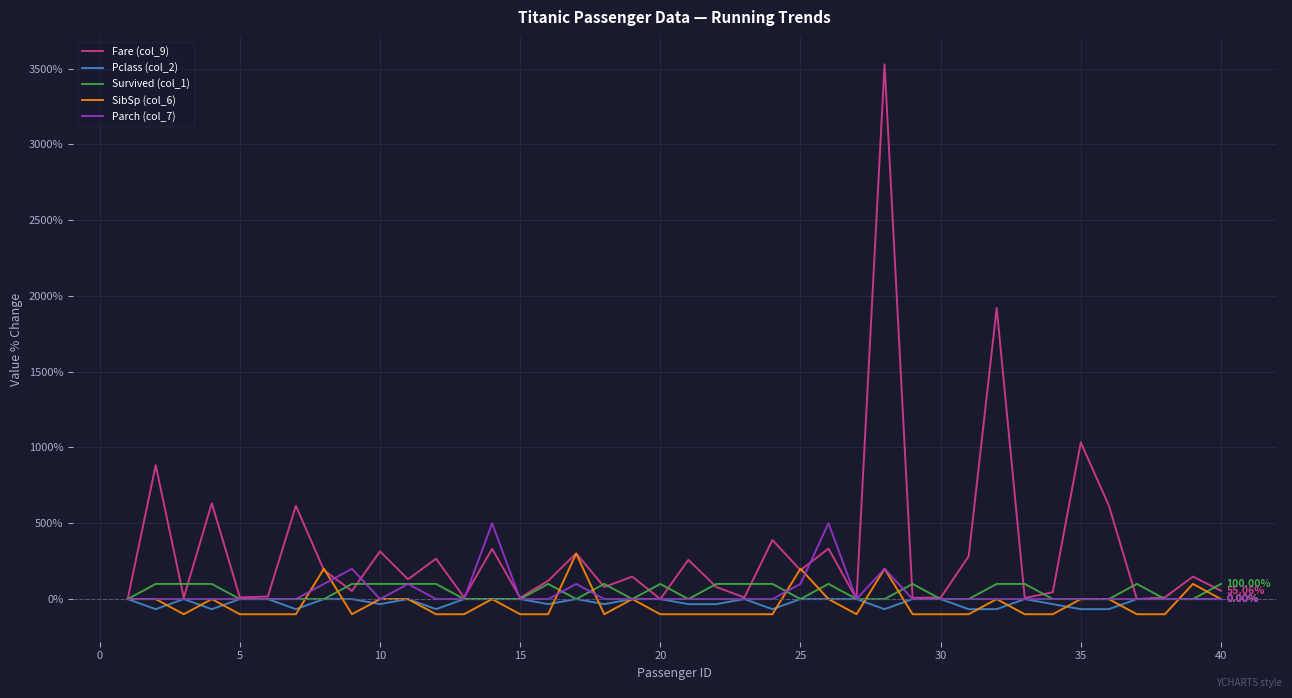

Which series has the largest range (max minus min)?

Fare (col_9)